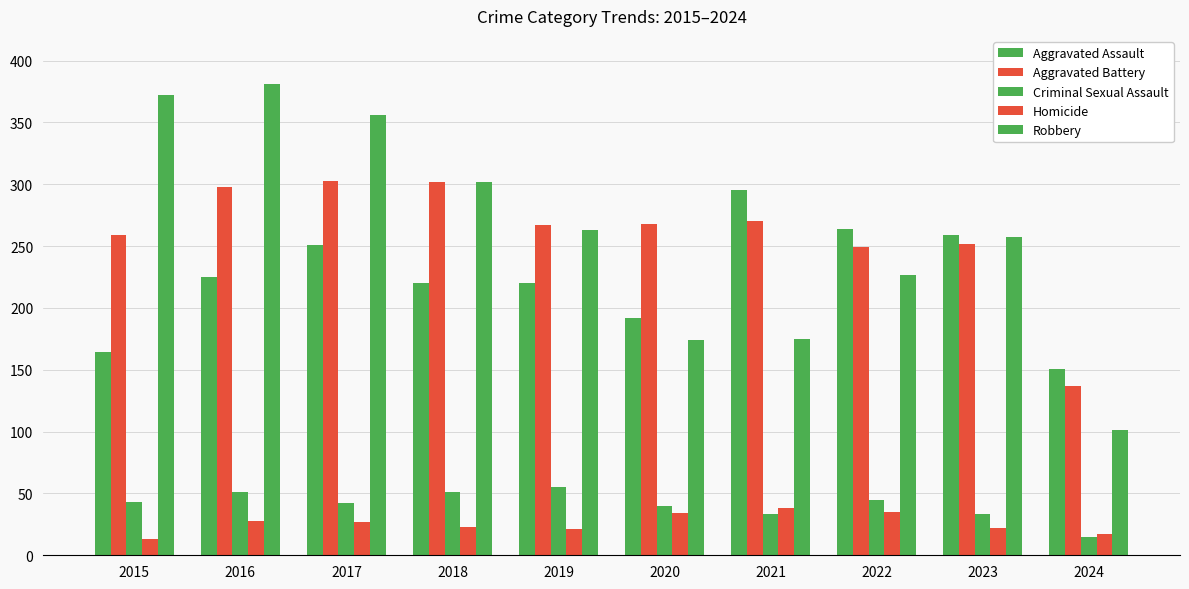

True or false: Robbery has a value of 381 at 2016.

True